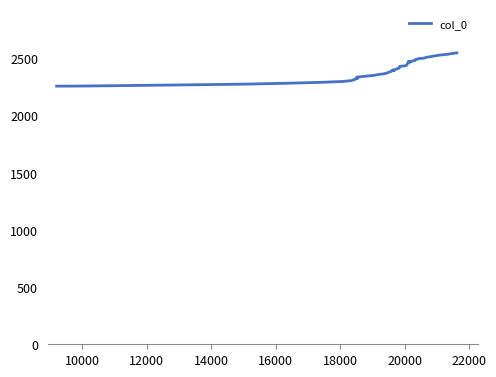

How many values exceed 2405?

20